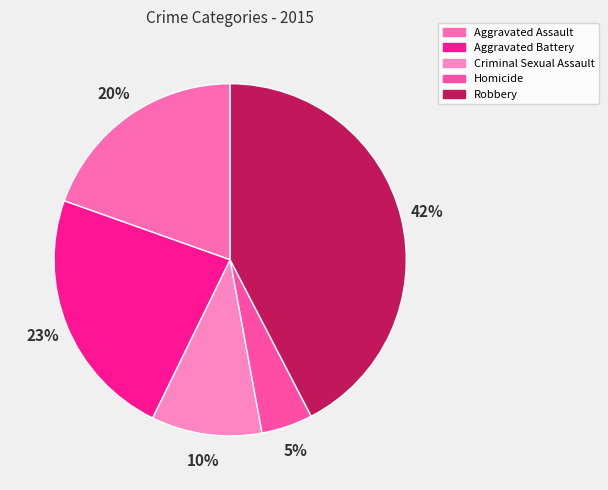

How many segments does this pie chart have?

5